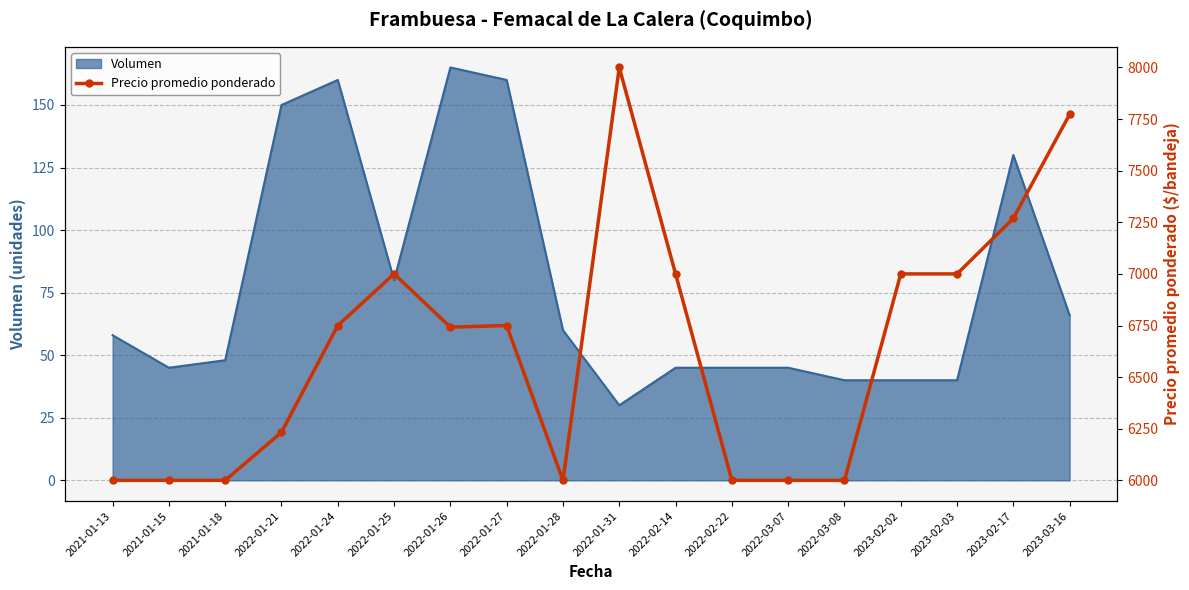

At which category does the data reach its first local peak?

2022-01-25